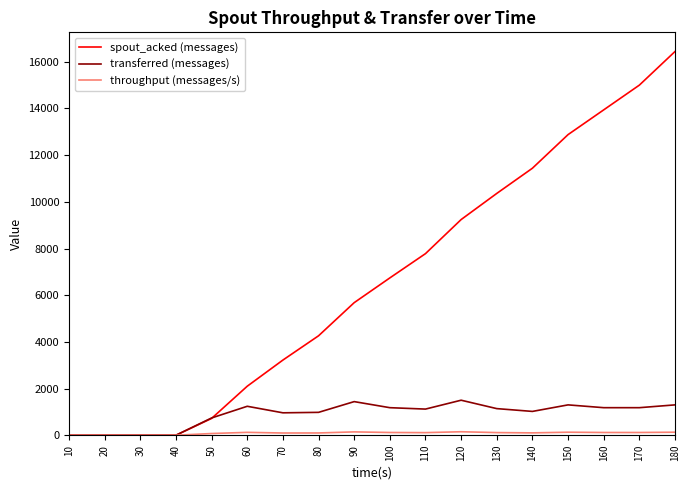

Between 60 and 180, which series saw the biggest shift?

spout_acked (messages)